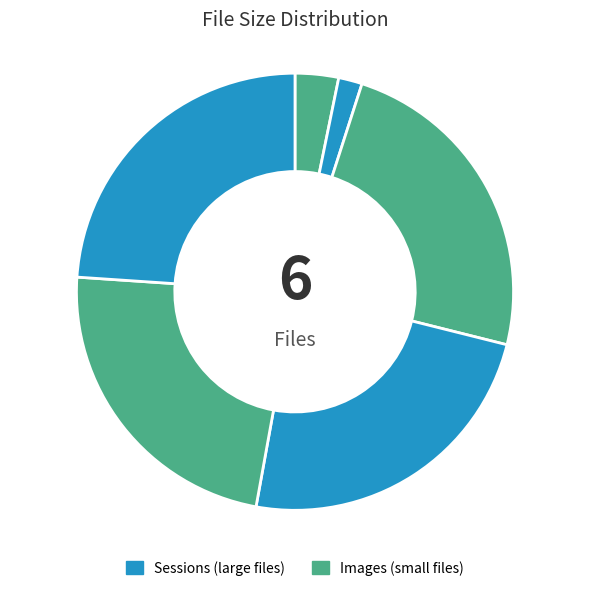

How many slices are in this pie chart?

6